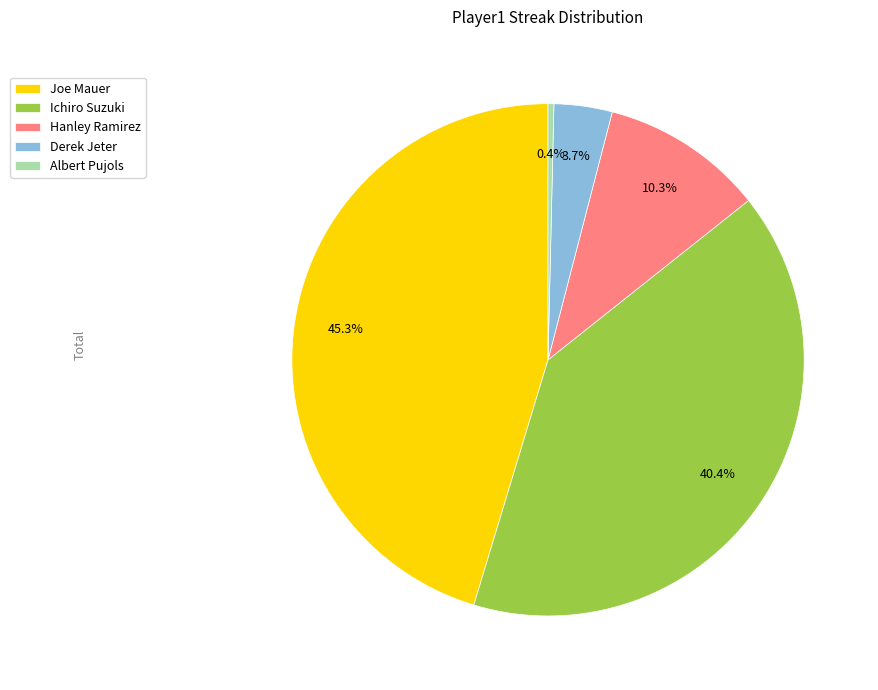

Rank the categories by value from highest to lowest.

Joe Mauer, Ichiro Suzuki, Hanley Ramirez, Derek Jeter, Albert Pujols